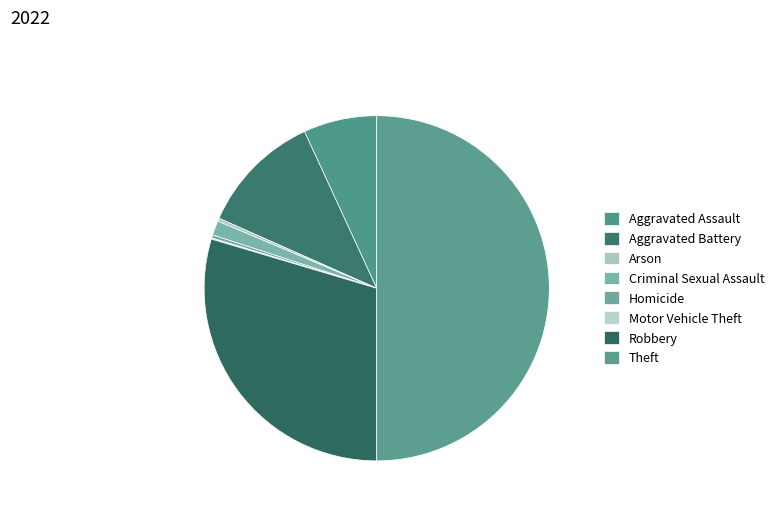

To the nearest percent, what is the difference between the largest and smallest slice percentages?

50%